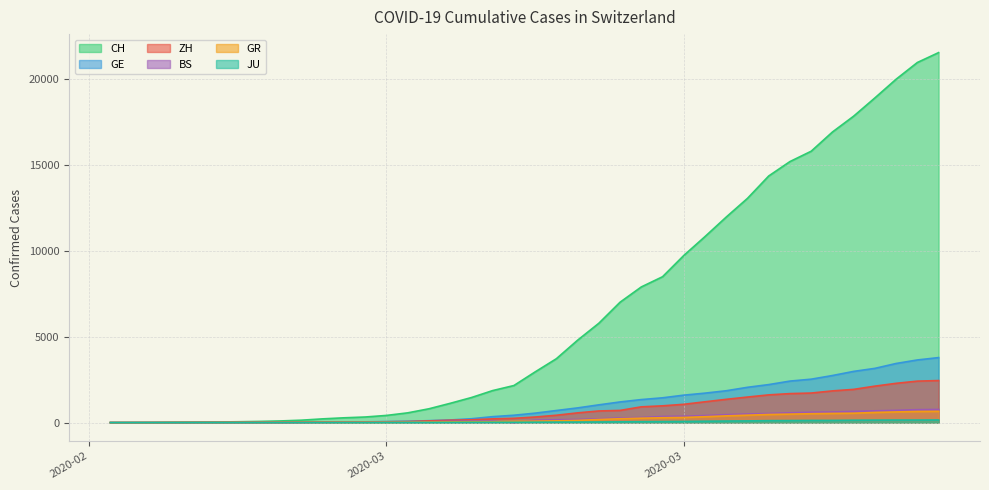

Reading left to right, list all the values displayed in this chart.

CH: 0	4	8	20	30	36	50	69	97	142	219	280	327	419	569	806	1124	1461	1866	2160	2954	3722	4801	5788	7014	7904	8498	9735	10838	11975	13064	14367	15207	15809	16928	17852	18915	20005	20978	21554
GE: 0	1	1	5	9	10	11	14	16	20	30	43	45	60	79	113	154	225	347	430	551	705	857	1035	1204	1342	1445	1600	1717	1856	2057	2215	2419	2530	2743	2984	3160	3445	3650	3788
ZH: 0	0	2	2	6	7	10	13	15	23	29	34	40	49	62	101	140	163	218	250	326	429	568	679	711	919	978	1067	1213	1357	1489	1616	1690	1722	1848	1936	2125	2289	2417	2450
BS: 0	0	1	1	1	1	1	3	3	8	15	21	24	28	33	49	73	92	100	0	143	164	181	220	270	297	356	374	410	462	501	530	569	605	617	653	687	714	754	767
GR: 0	2	2	6	6	6	9	9	12	14	16	17	18	18	22	31	43	53	56	71	84	101	128	182	226	258	284	300	343	393	433	474	495	519	535	547	592	622	649	657
JU: 0	0	1	1	1	1	1	2	2	4	4	5	5	7	7	7	12	17	18	19	25	29	32	36	44	54	61	69	82	92	100	114	119	127	128	140	145	149	149	154